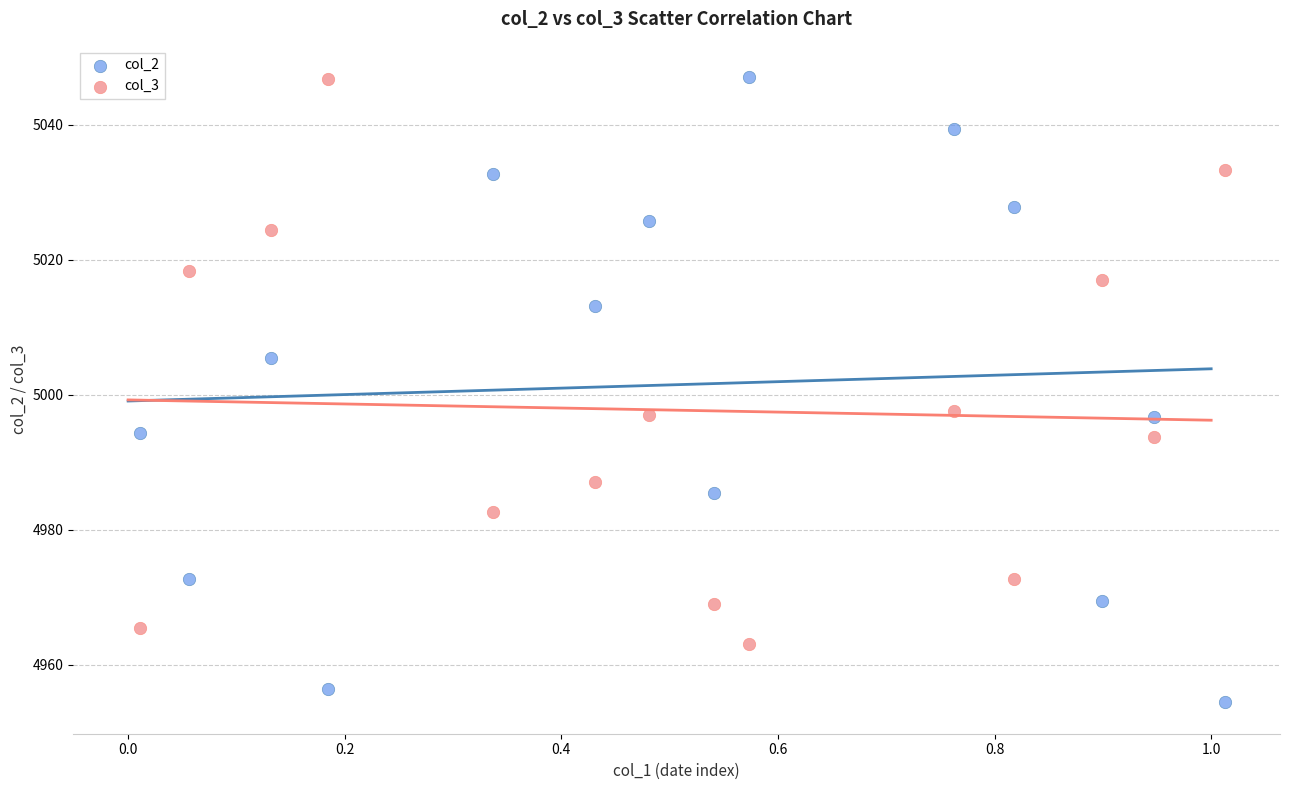

In the col_3 series, what Y value is closest to 5004?

4997.6